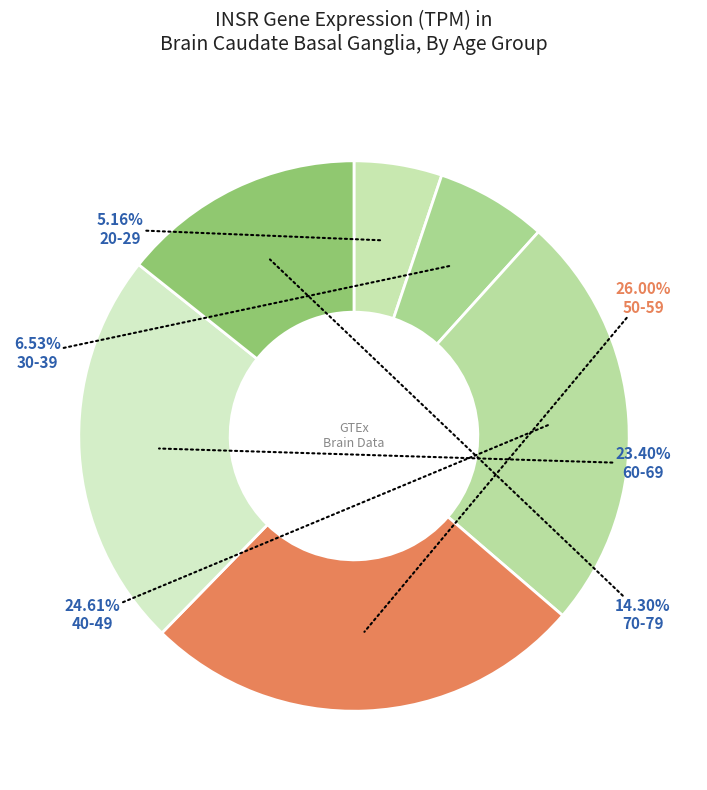

Between 40-49 and 20-29, which is larger?

40-49